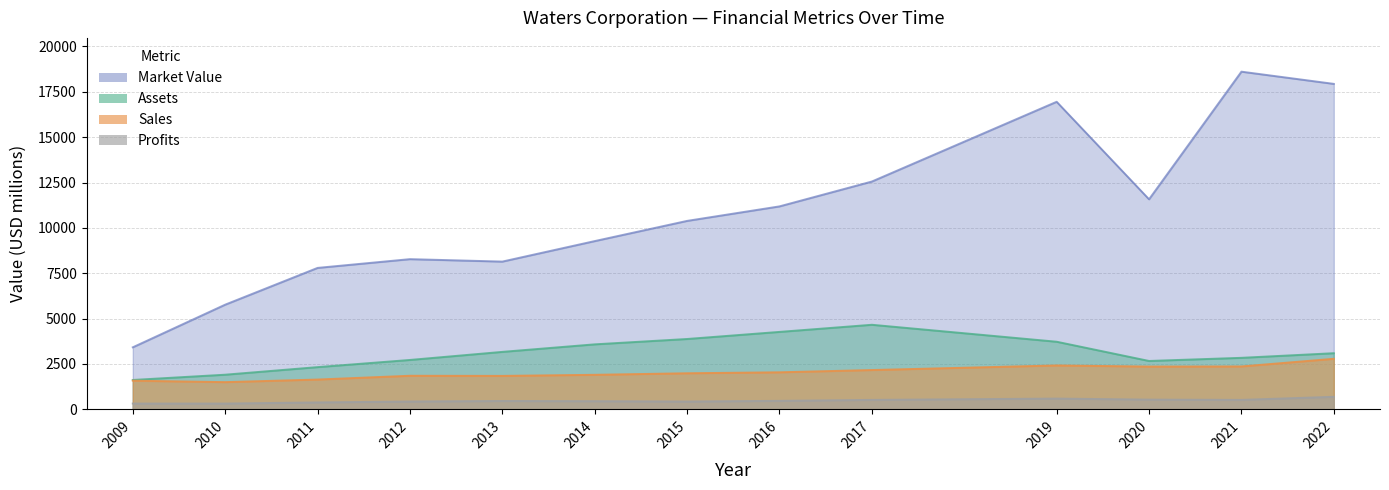

True or false: Market_Value and Assets cross at least once.

False